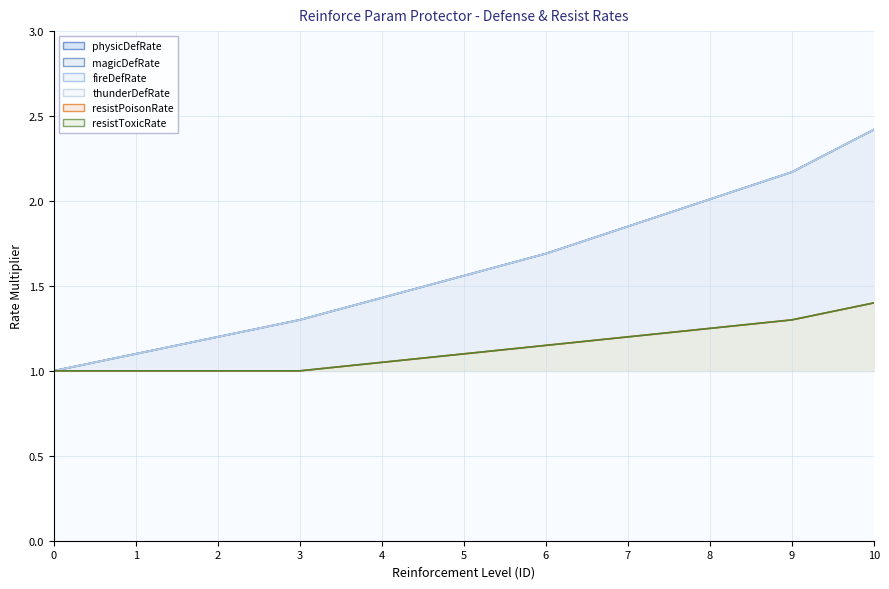

What is the difference between the second highest and second lowest values in the fireDefRate series?

1.1